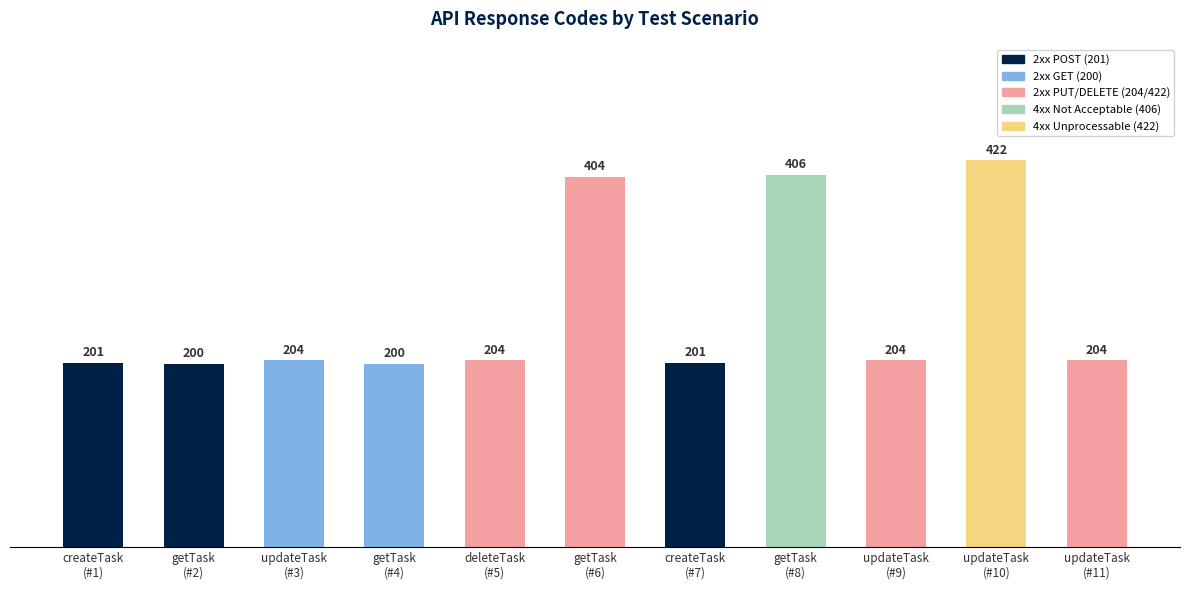

Which has a higher value, getTask
(#6) or getTask
(#2)?

getTask
(#6)